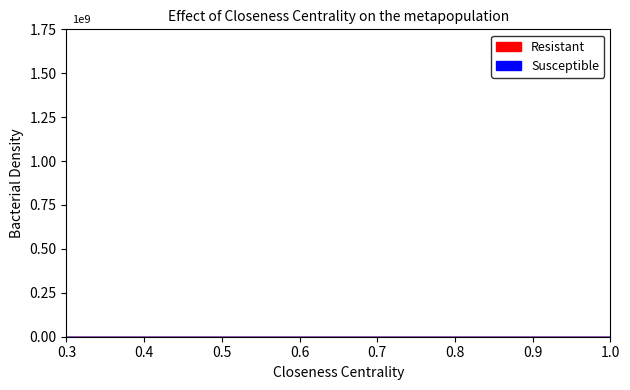

How many data points does each series have?

20